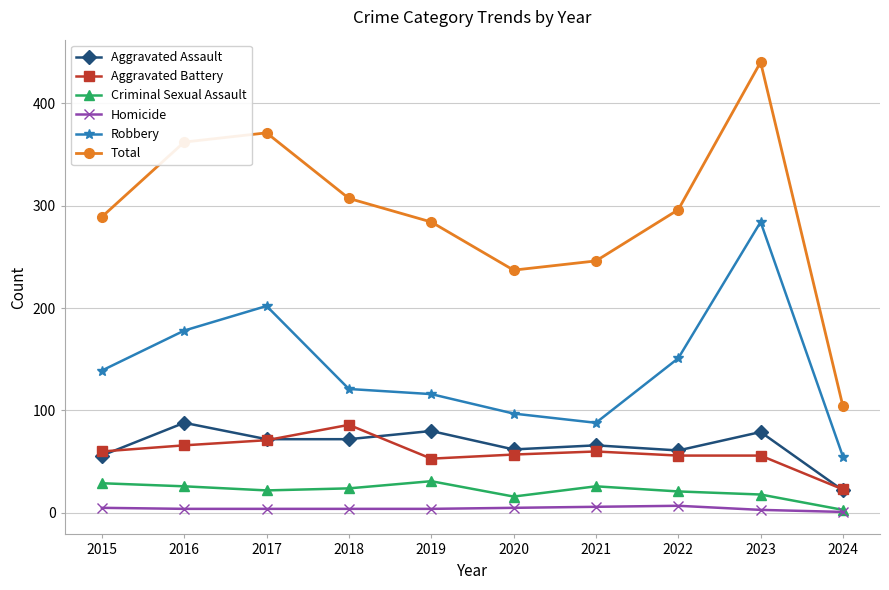

What is the greatest value displayed?

440